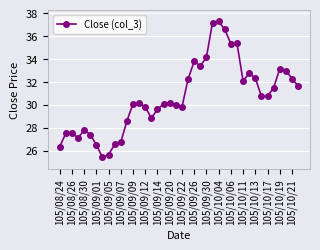

True or false: the data has more than 0 interior local peaks.

True